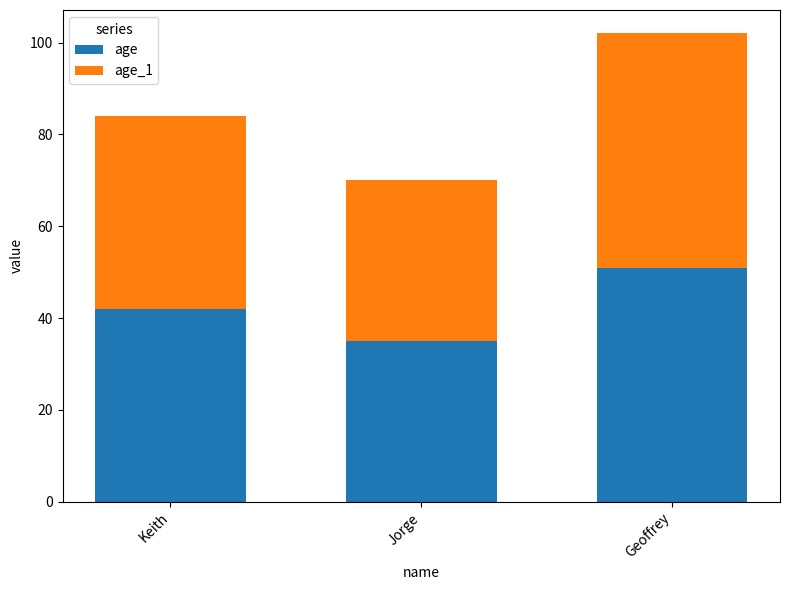

Is it true that age equals 35 at Jorge?

True